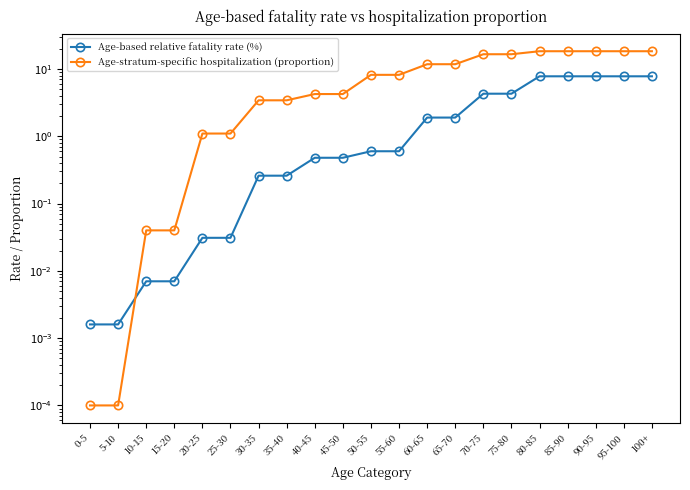

Reading left to right, transcribe all the data shown in this chart.

Age-based relative fatality rate (%): 0-5=0.0	5-10=0.0	10-15=0.0	15-20=0.0	20-25=0.0	25-30=0.0	30-35=0.3	35-40=0.3	40-45=0.5	45-50=0.5	50-55=0.6	55-60=0.6	60-65=1.9	65-70=1.9	70-75=4.3	75-80=4.3	80-85=7.8	85-90=7.8	90-95=7.8	95-100=7.8	100+=7.8
Age-stratum-specific hospitalization (proportion): 0-5=0.0	5-10=0.0	10-15=0.0	15-20=0.0	20-25=1.1	25-30=1.1	30-35=3.4	35-40=3.4	40-45=4.2	45-50=4.2	50-55=8.2	55-60=8.2	60-65=11.8	65-70=11.8	70-75=16.6	75-80=16.6	80-85=18.4	85-90=18.4	90-95=18.4	95-100=18.4	100+=18.4